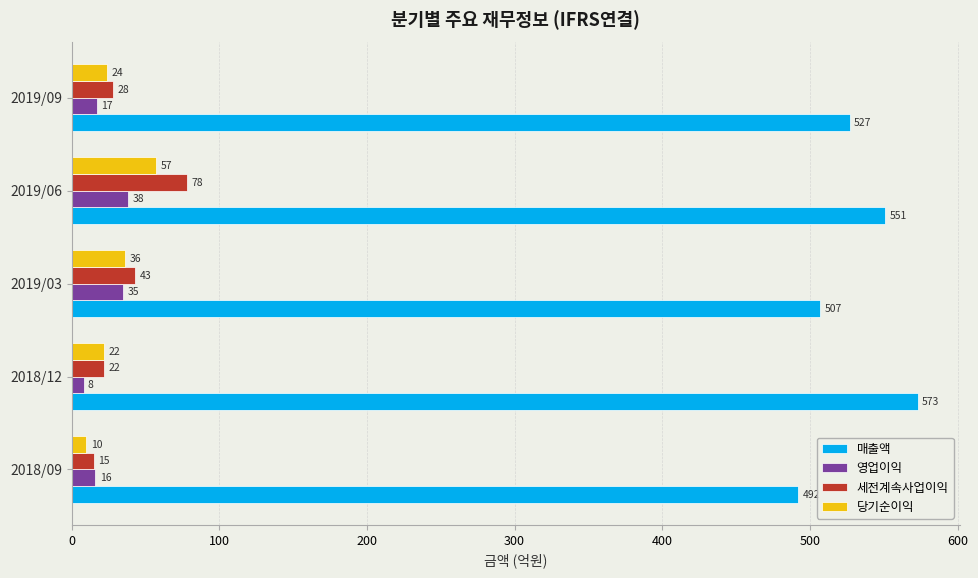

True or false: 매출액 has a value of 211 at 2018/09.

False